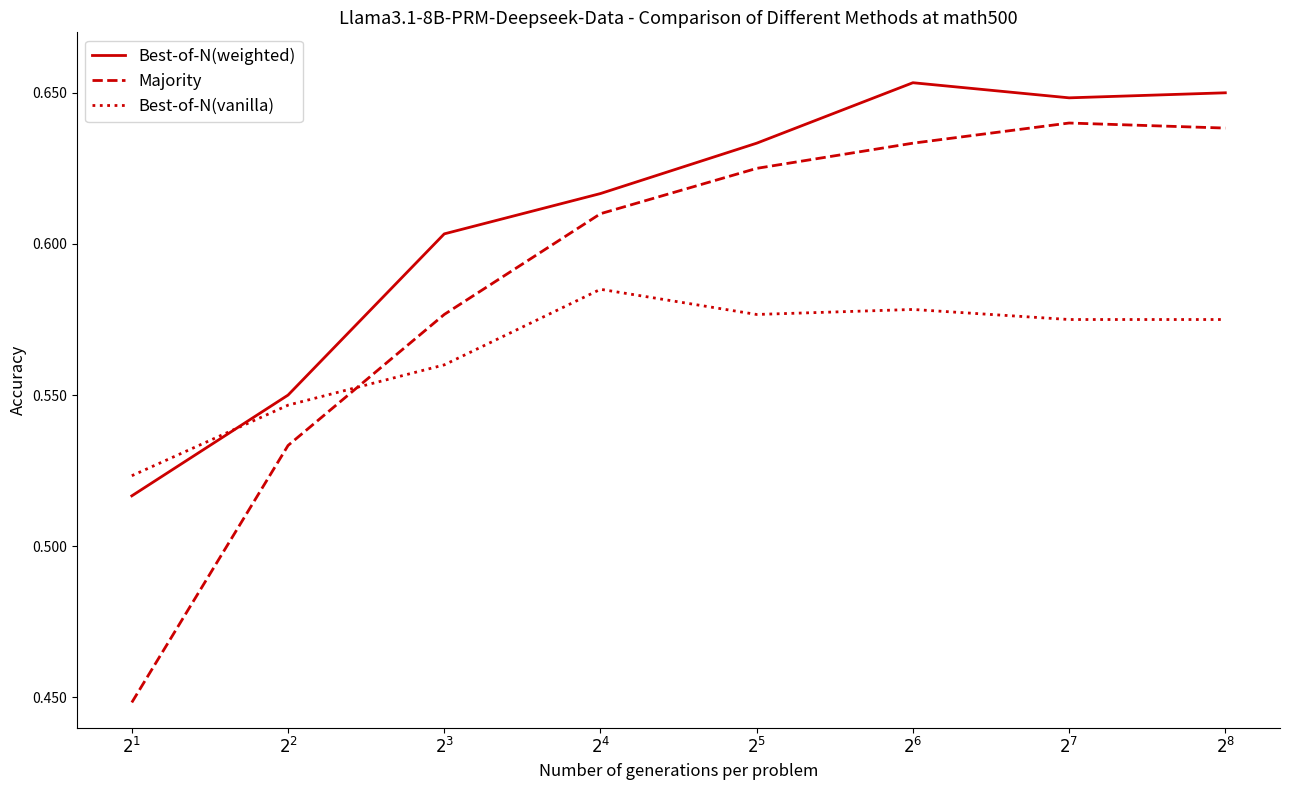

Is it true that Best-of-N(vanilla) equals 0.9 at $2^3$?

False